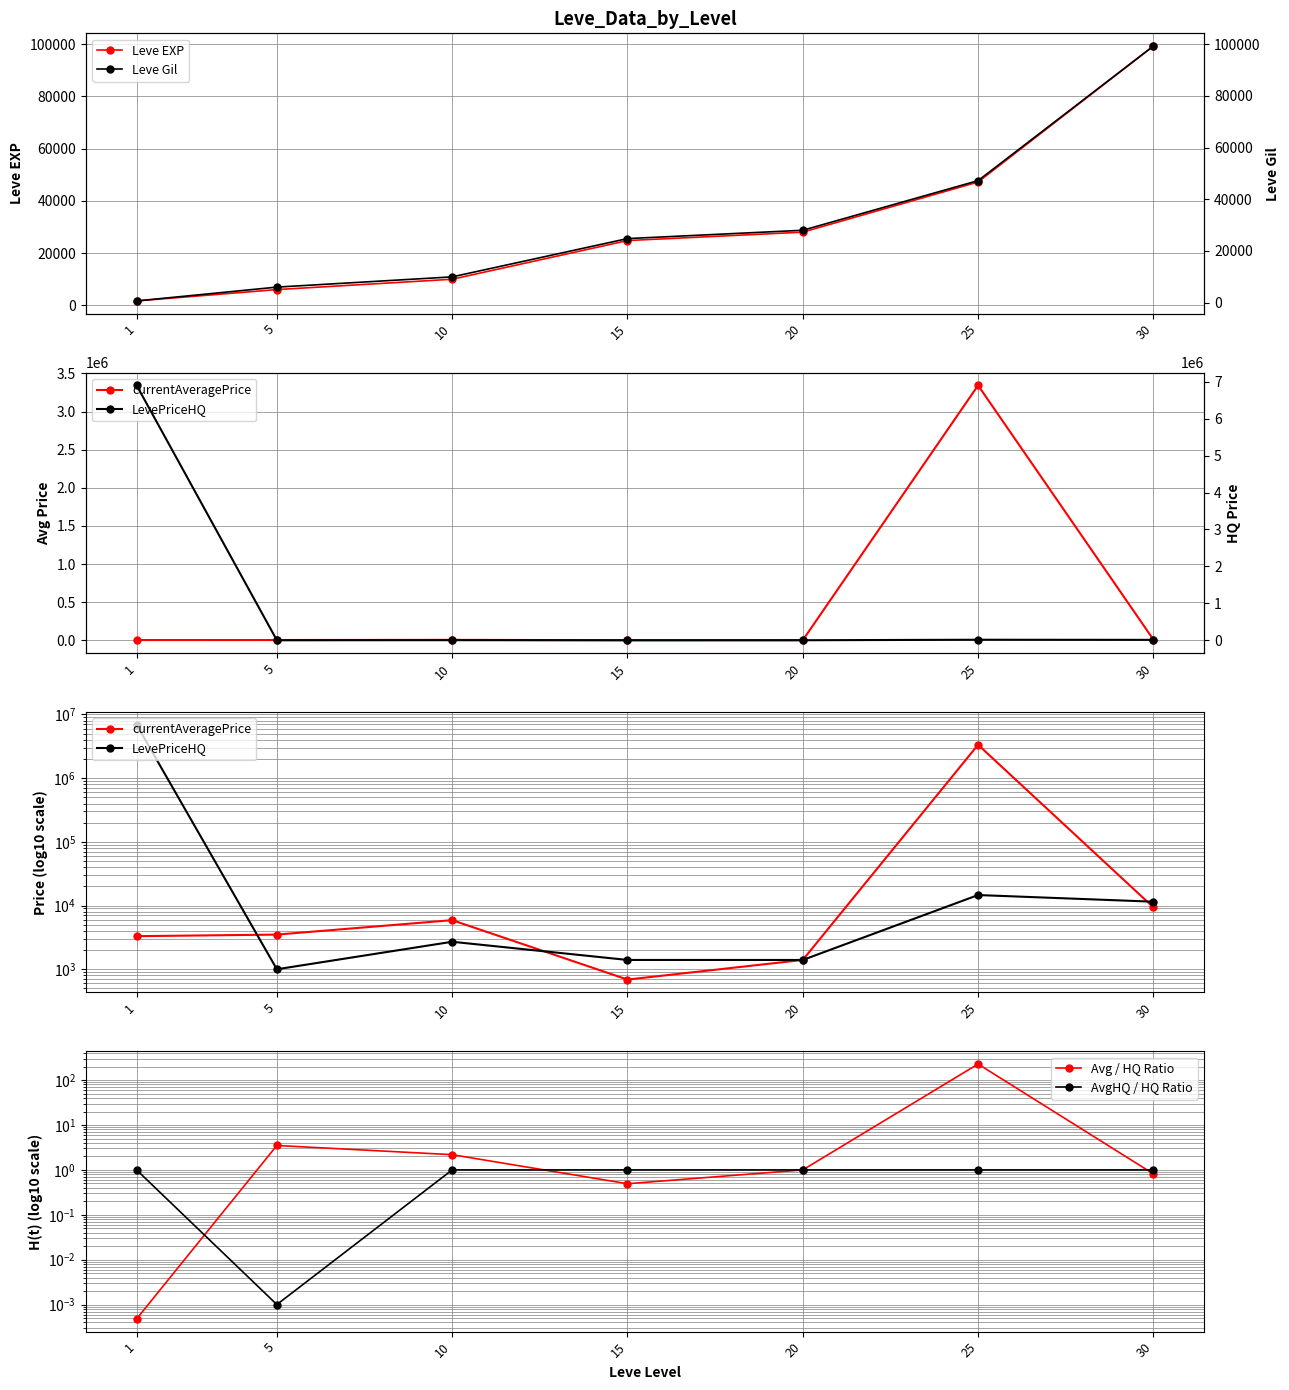

Reading left to right, what are all the values shown in this chart?

Leve EXP: 1690.0	6030.0	9990.0	24790.0	28010.0	47200.0	99220.0
currentAveragePrice: 3307.0	3500.0	5901.0	689.0	1399.0	3343083.0	9385.0
LevePriceHQ: 6901000.0	1000.0	2702.0	1400.0	1399.0	14625.0	11500.0
Avg / HQ Ratio: 0.0	3.5	2.2	0.5	1.0	228.6	0.8
AvgHQ / HQ Ratio: 1.0	0.0	1.0	1.0	1.0	1.0	1.0
Leve Gil: 690.0	6030.0	9990.0	24790.0	28010.0	47200.0	99220.0